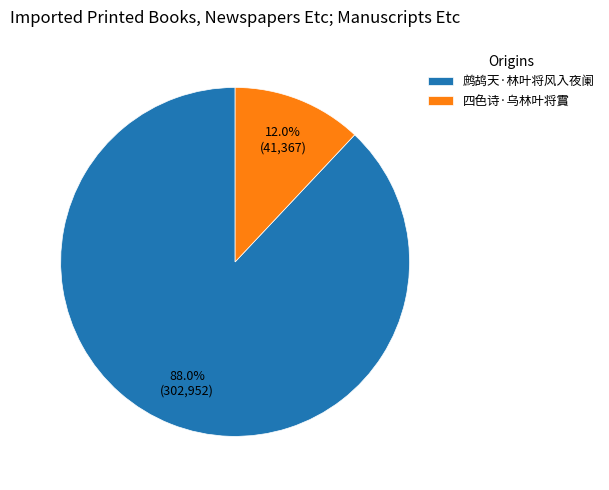

To the nearest percent, what portion does 鹧鸪天·林叶将风入夜阑 represent?

88%